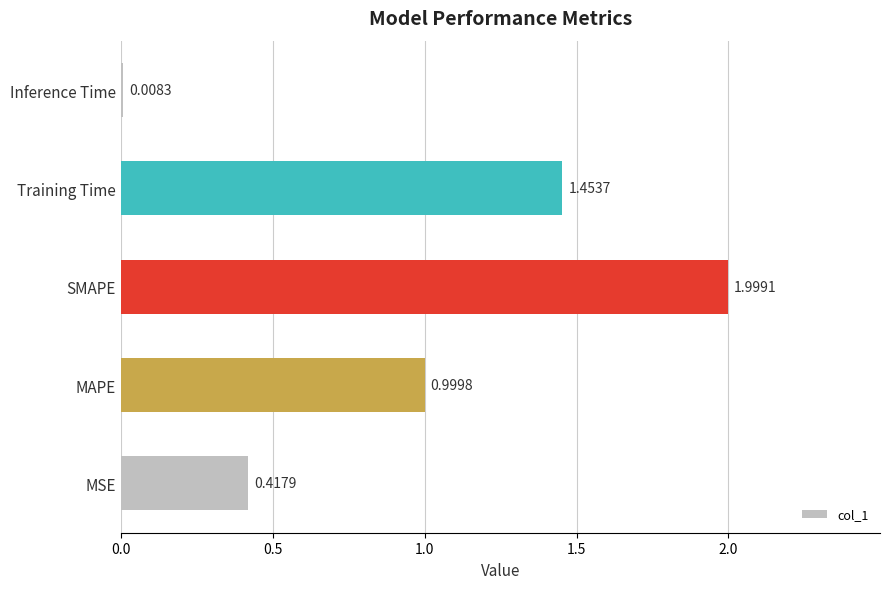

At which category does the chart reach its peak across all series?

SMAPE